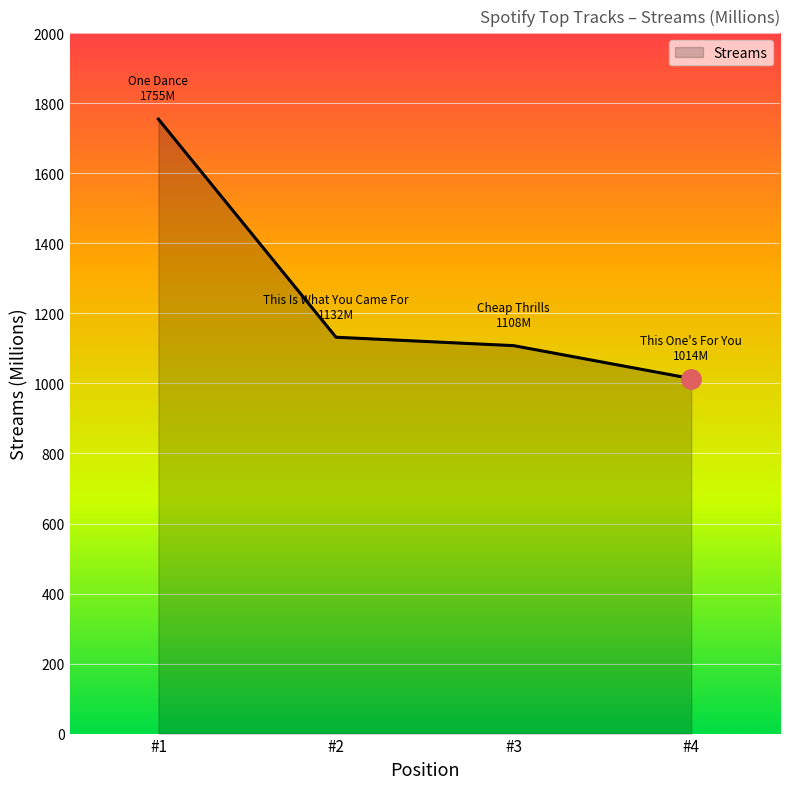

Is it true that the value at #4 is 1014?

True